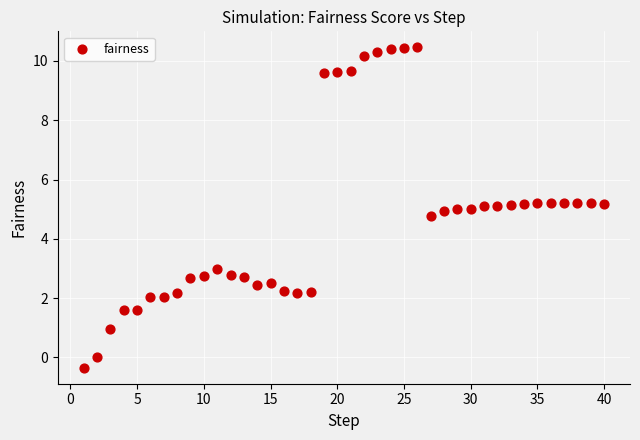

What is the range of X values (max minus min)?

39.0